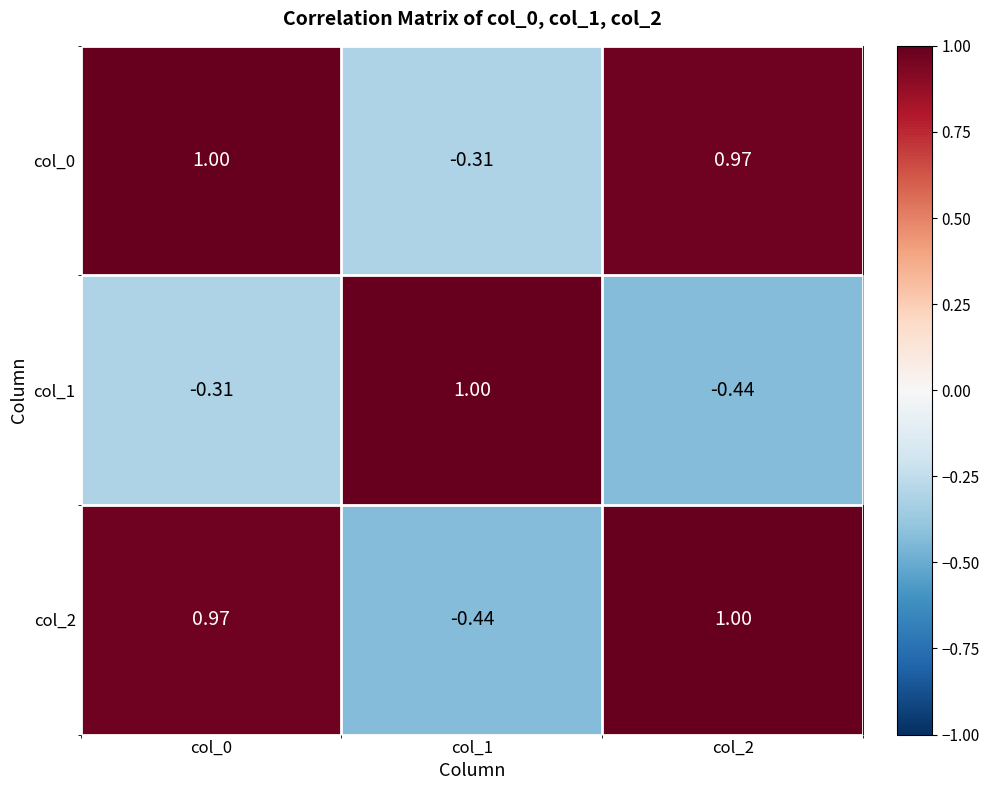

Rank the series at col_2 from lowest to highest value.

col_1, col_0, col_2